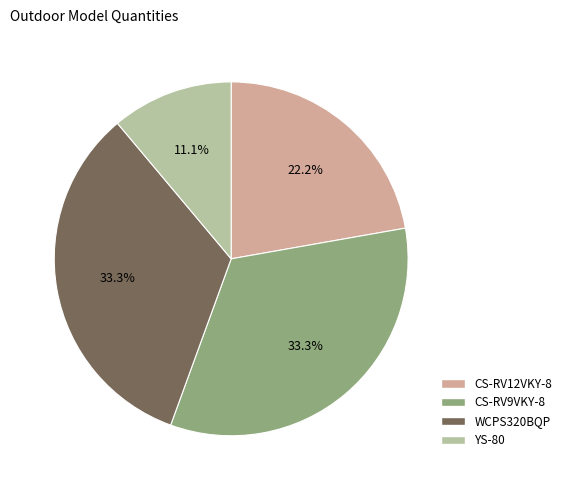

What percentage is the YS-80 slice, to the nearest percent?

11%